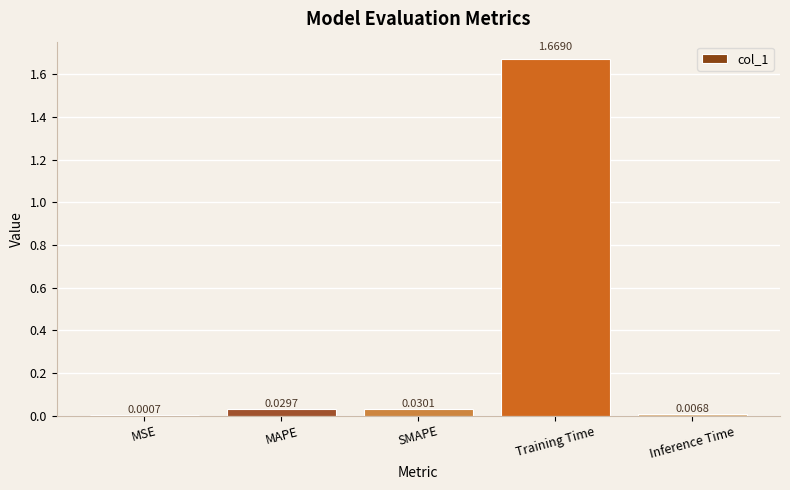

Which category has the highest value across all series?

Training Time